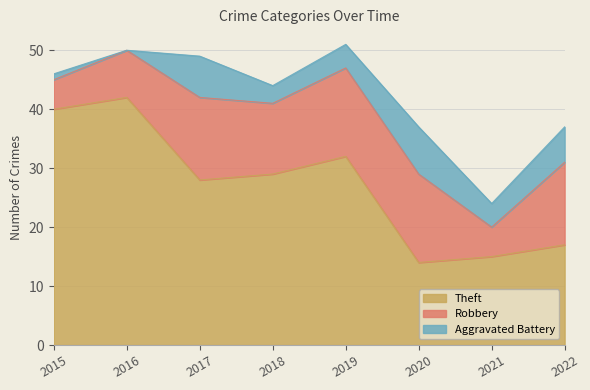

How many data points in Aggravated Battery are above 4?

3